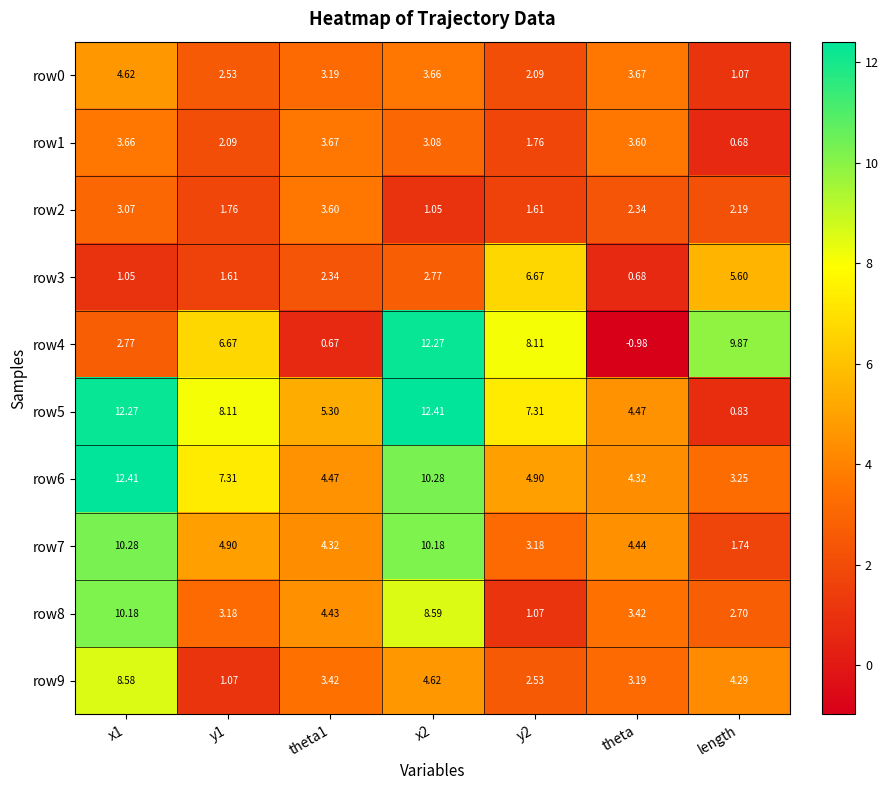

How many values in the row0 series are below 3?

3